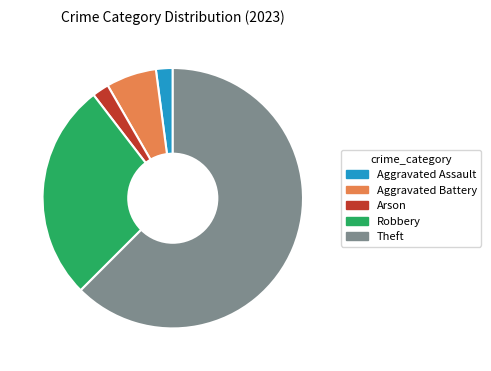

Combined, do Arson and Aggravated Assault account for over 50%?

No